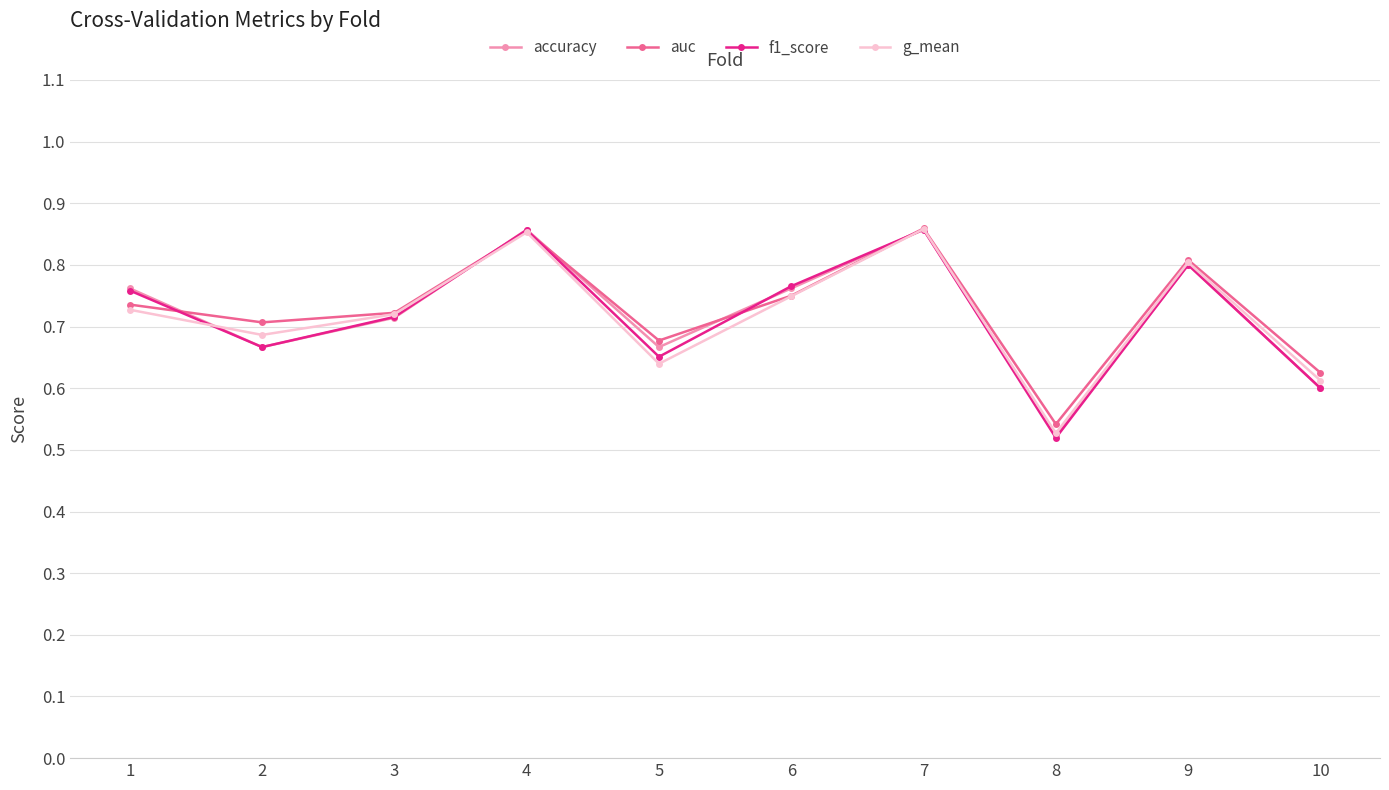

Which series has the largest range (max minus min)?

f1_score